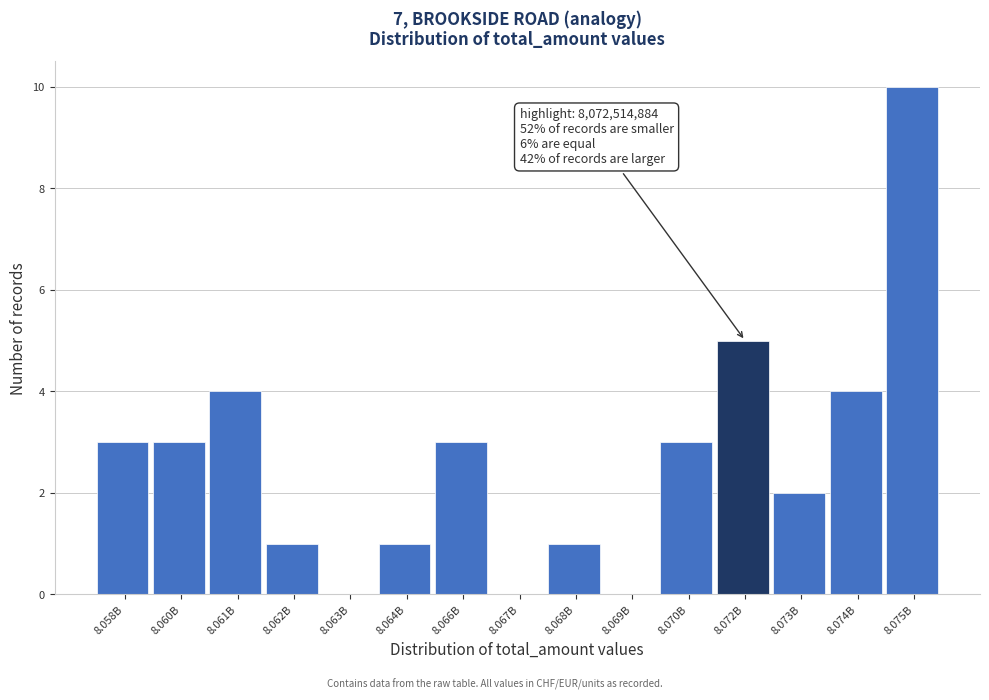

Reading left to right, extract all data points from this chart.

8.058B=3	8.060B=3	8.061B=4	8.062B=1	8.063B=0	8.064B=1	8.066B=3	8.067B=0	8.068B=1	8.069B=0	8.070B=3	8.072B=5	8.073B=2	8.074B=4	8.075B=10